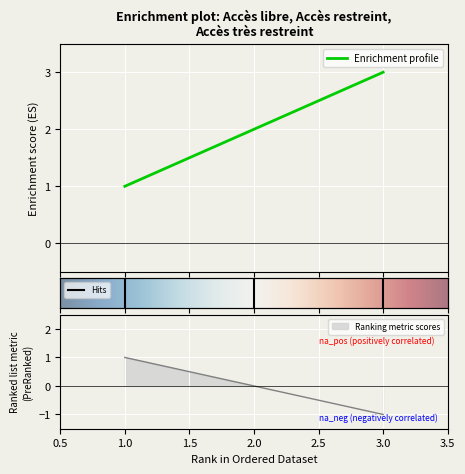

Which has a higher value, 2.0 or 3.0?

3.0